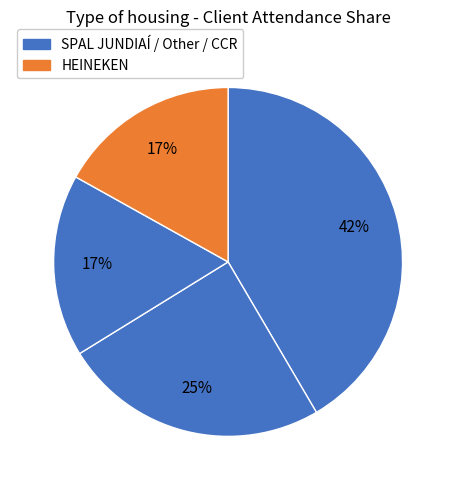

To the nearest percent, what is the average slice percentage?

25%